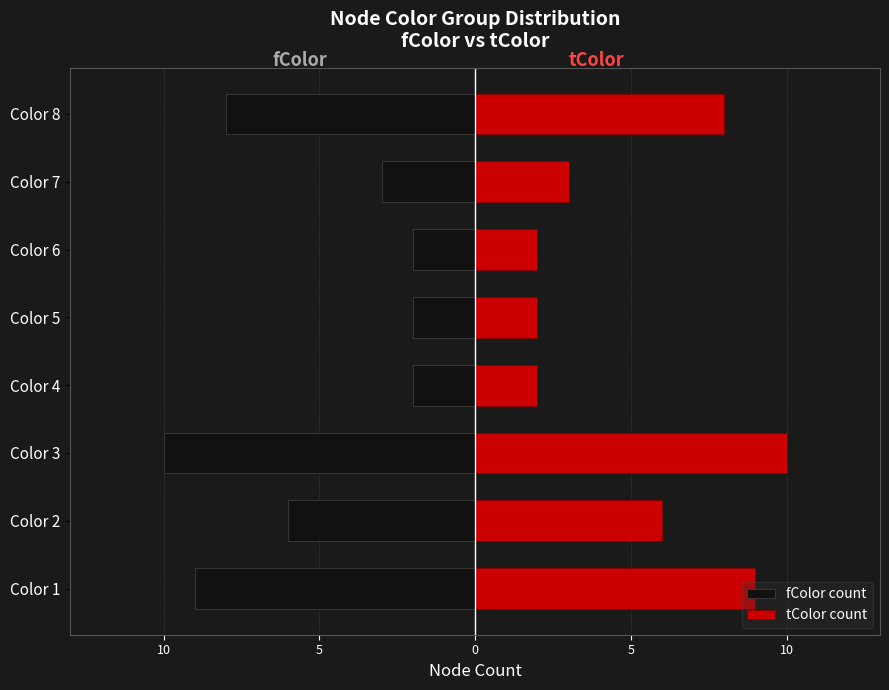

What are all the series names shown in the legend?

fColor count, tColor count